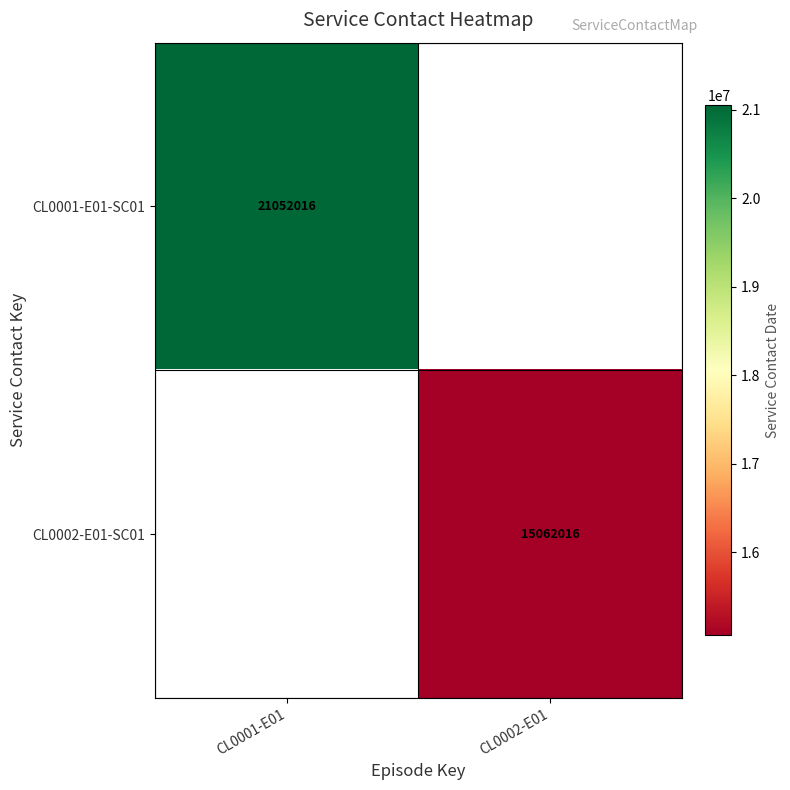

Which label corresponds to the largest value in the chart?

CL0001-E01